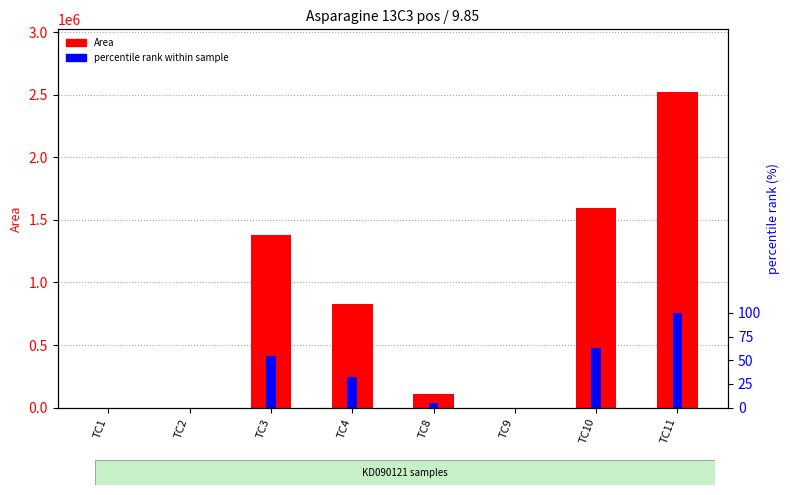

What is the difference between the maximum and minimum values in the percentile rank within sample series?

100.0